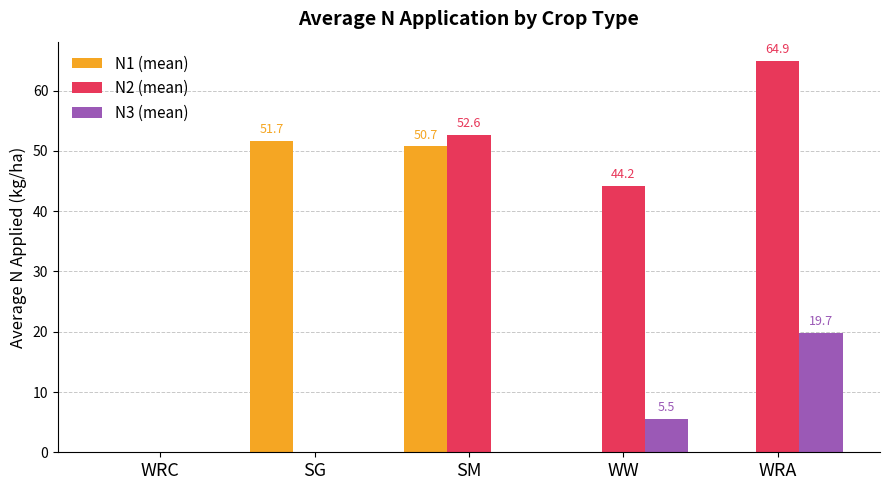

Which series changed the most between SM and WW?

N1 (mean)